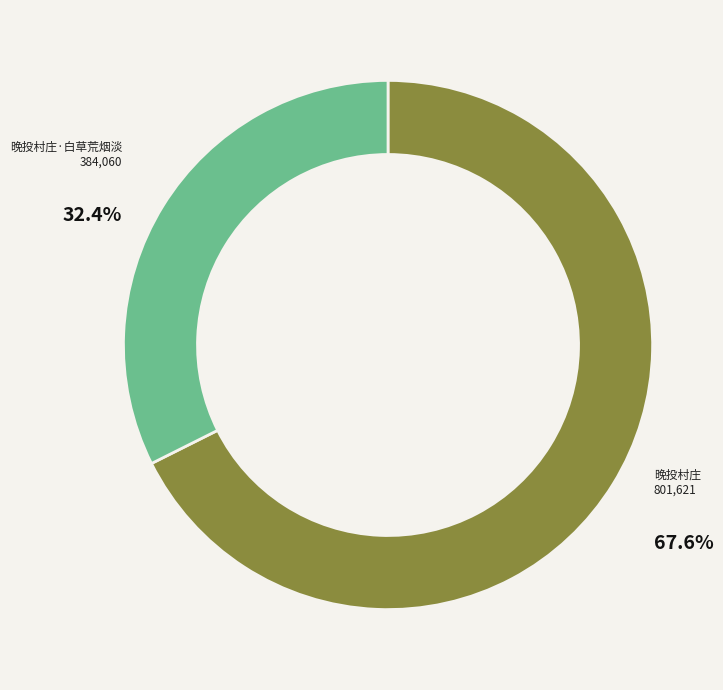

How many segments does this pie chart have?

2